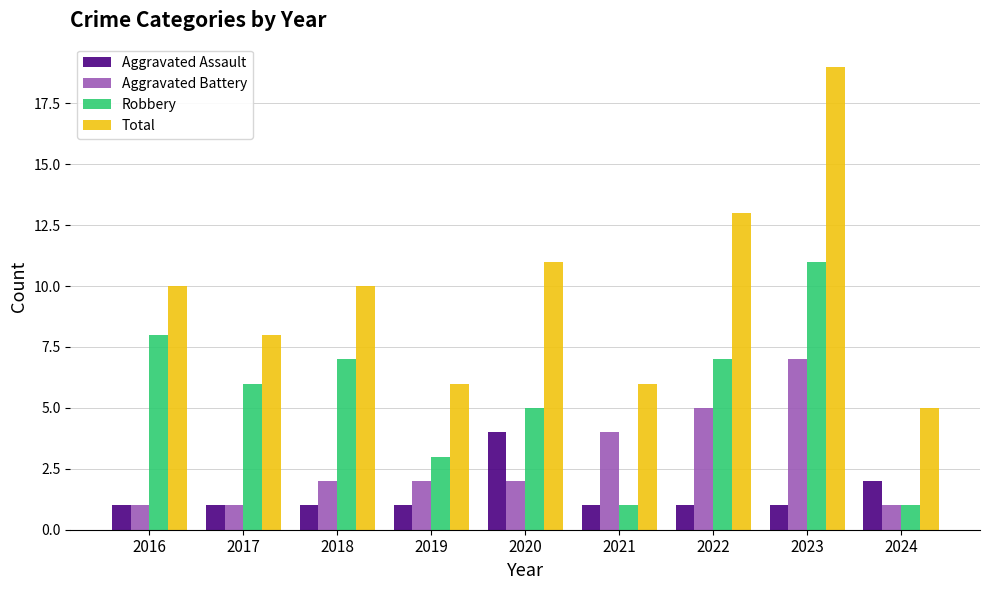

Rank the series by their average value, from lowest to highest.

Aggravated Assault, Aggravated Battery, Robbery, Total